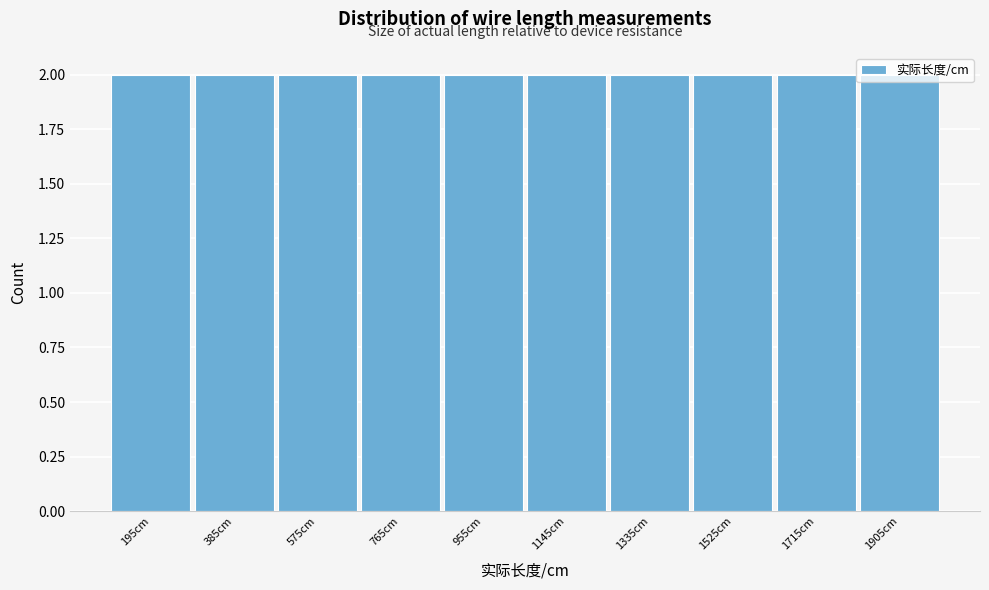

How tall is the bar that spans 480 to 680 on the x-axis? Neither the bar edges nor the heights are printed on the chart, so give them approximately, as read against the axes.

2